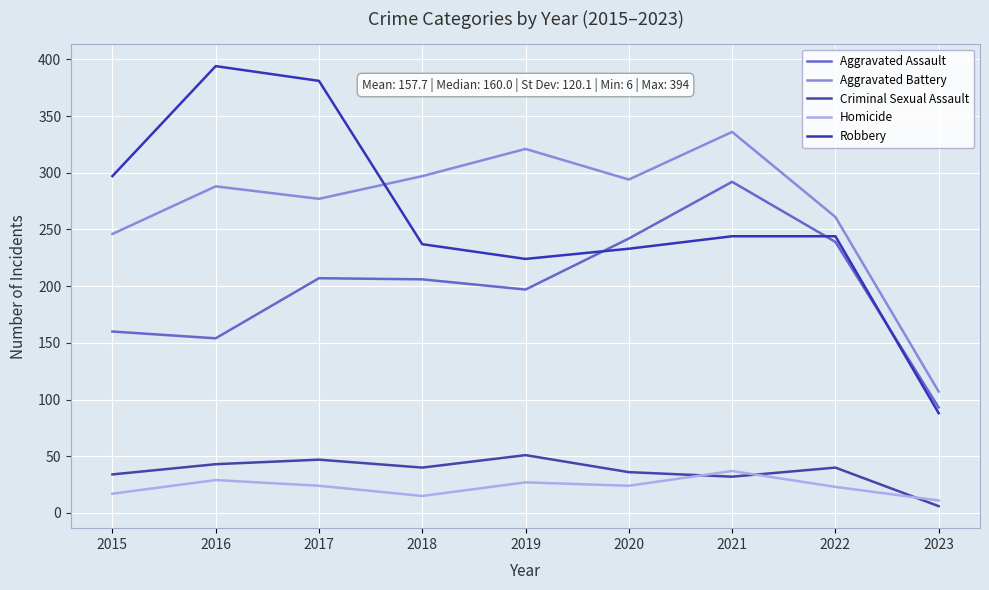

Does the chart display data point markers on the line(s)?

No